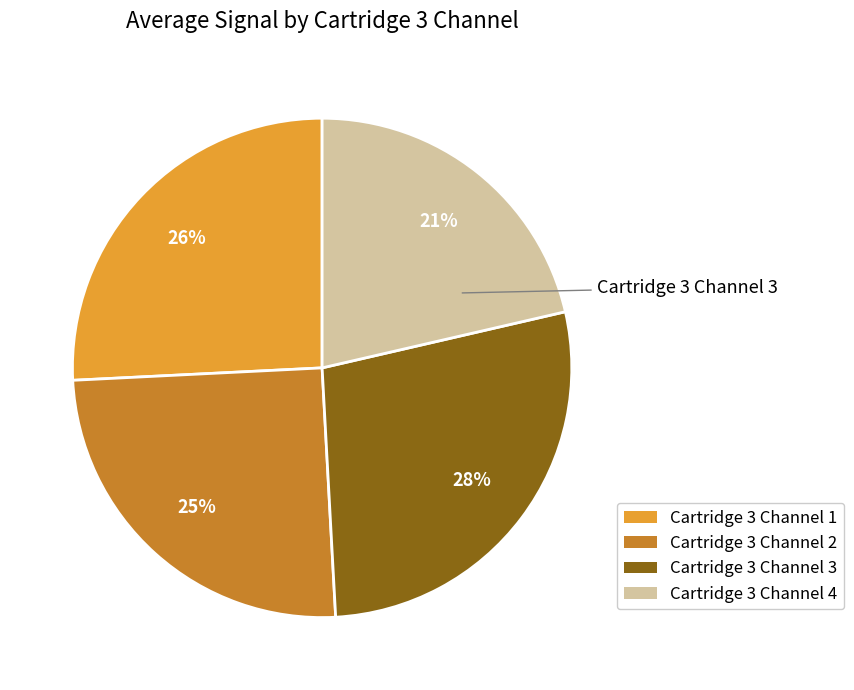

Is there a majority slice in this chart?

No